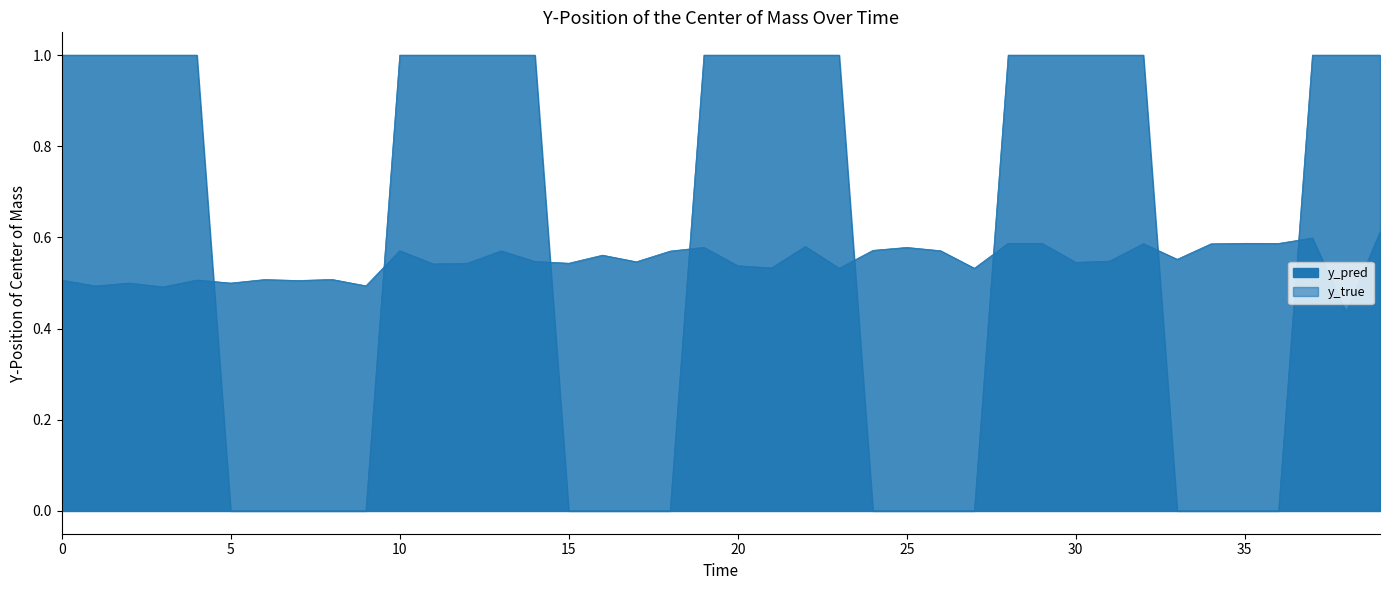

At which category does the chart reach its peak across all series?

11